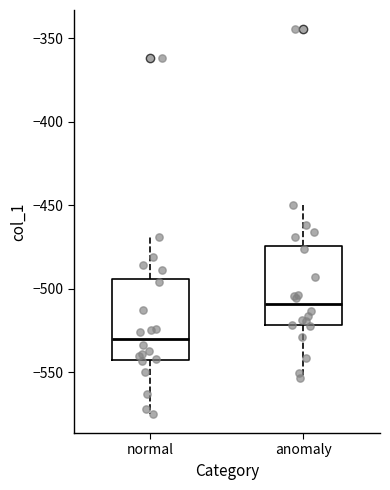

Which box's median line is the lowest?

normal